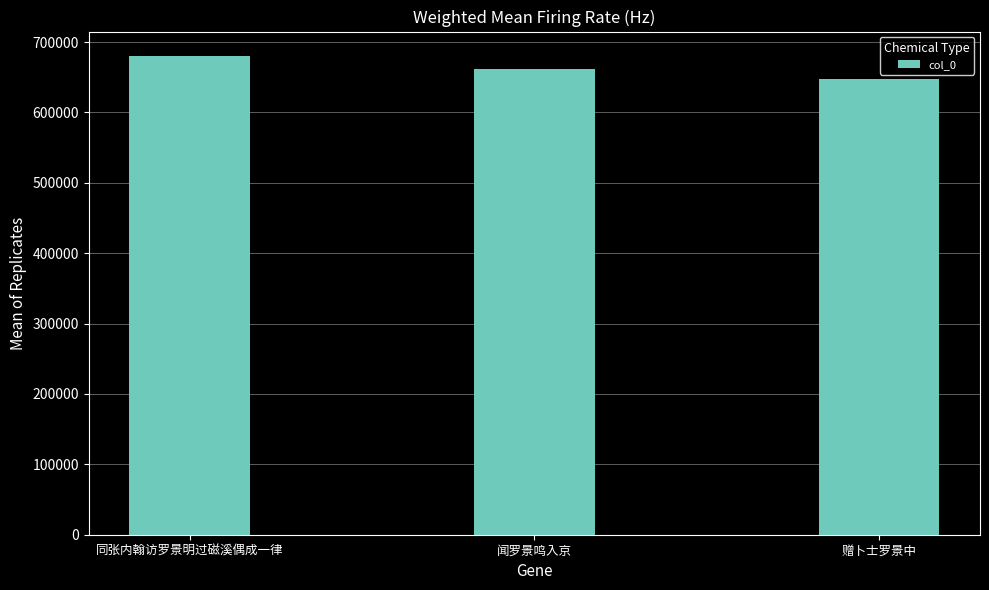

How many bars are there in total?

3